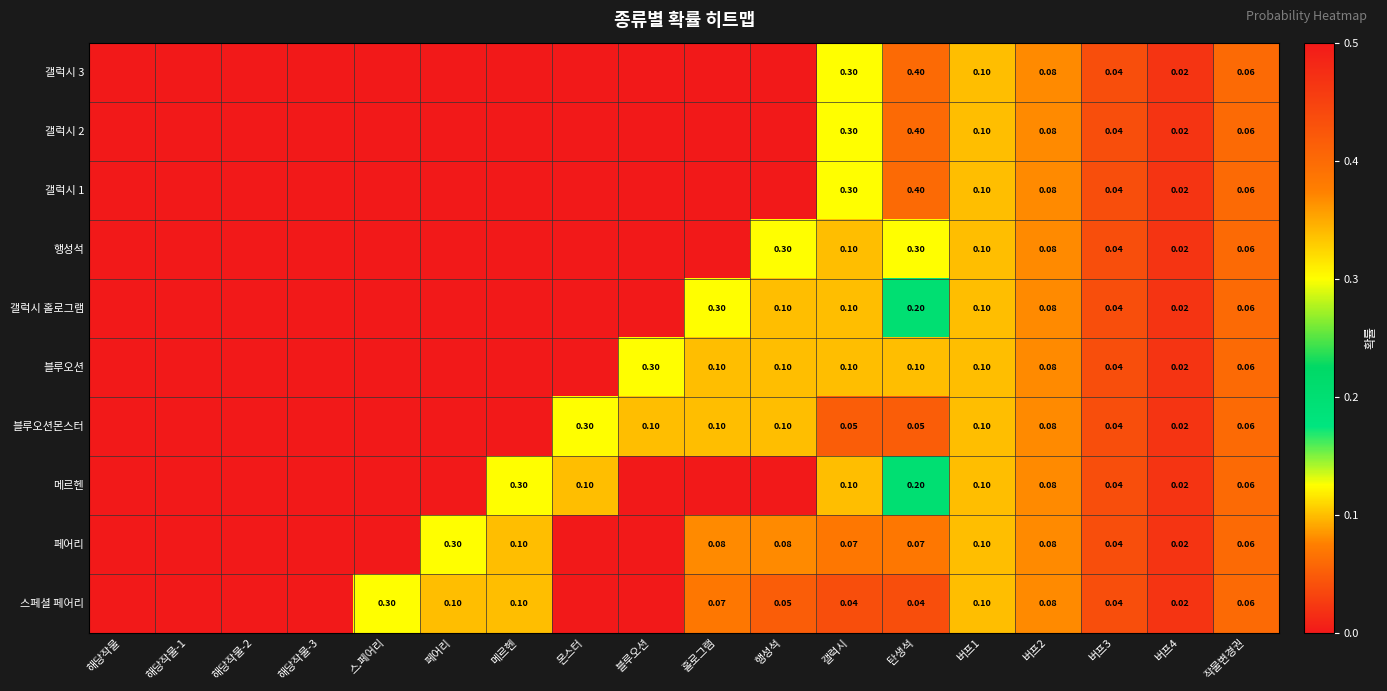

True or false: 갤럭시 2 has a value of 0.4 at 탄생석.

True